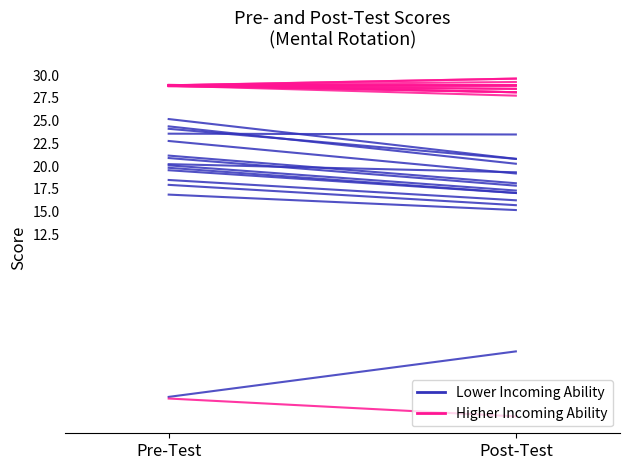

What is the minimum value shown in the chart?

-7.5